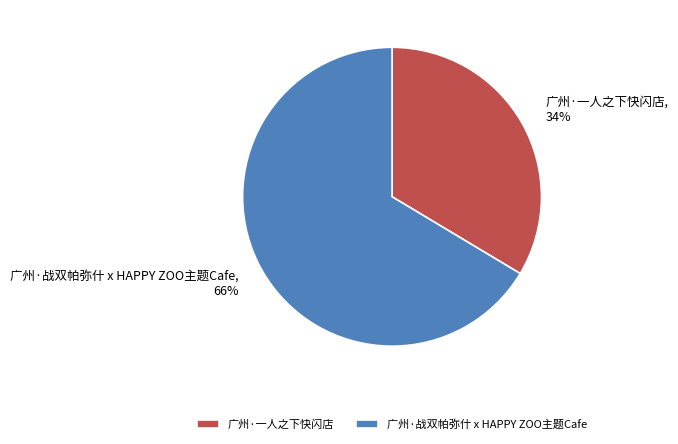

True or false: 广州·一人之下快闪店 accounts for 48% of the total.

False